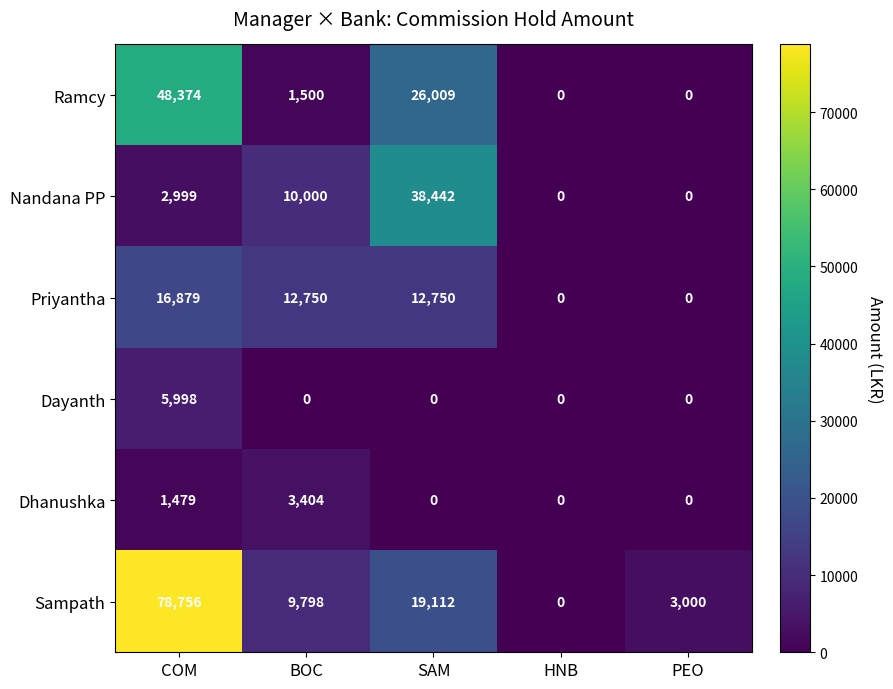

What is the total value across all series at SAM?

96313